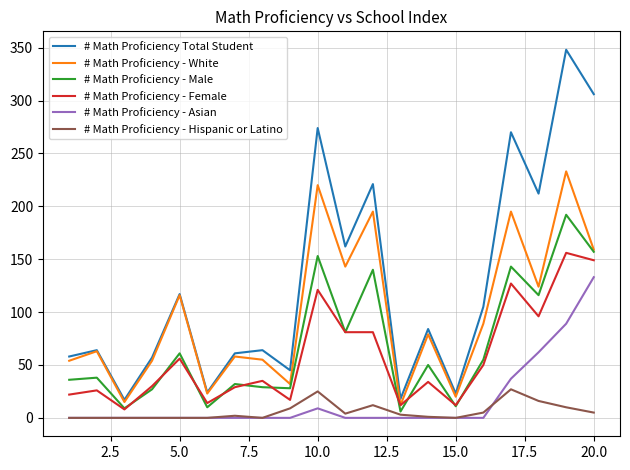

True or false: # Math Proficiency - White and # Math Proficiency - Asian cross at least once.

False